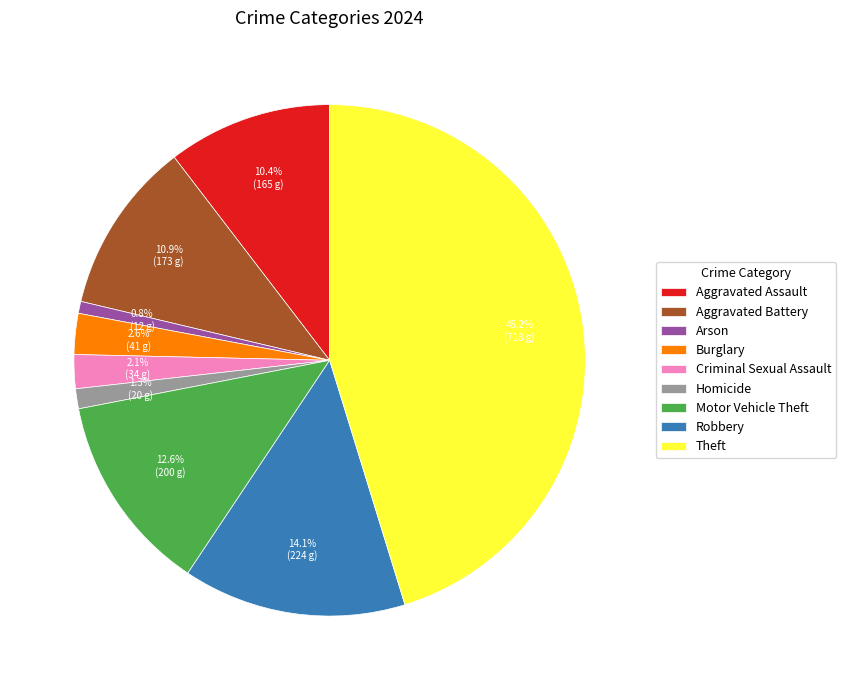

Count the number of slices in the pie.

9